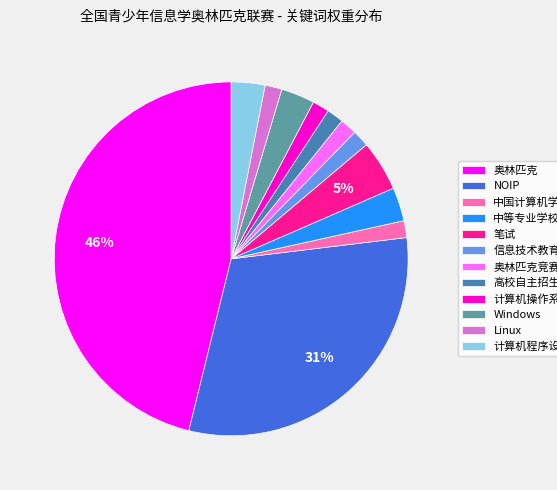

The 笔试 slice represents 15% of the pie. True or false?

False